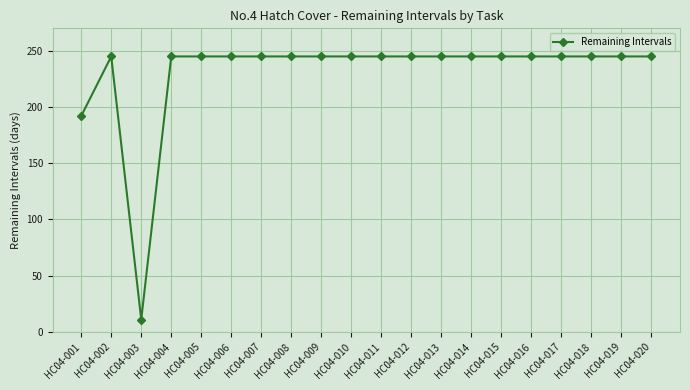

Reading right to left, what are all the values shown in this chart?

HC04-020=245	HC04-019=245	HC04-018=245	HC04-017=245	HC04-016=245	HC04-015=245	HC04-014=245	HC04-013=245	HC04-012=245	HC04-011=245	HC04-010=245	HC04-009=245	HC04-008=245	HC04-007=245	HC04-006=245	HC04-005=245	HC04-004=245	HC04-003=11	HC04-002=245	HC04-001=192